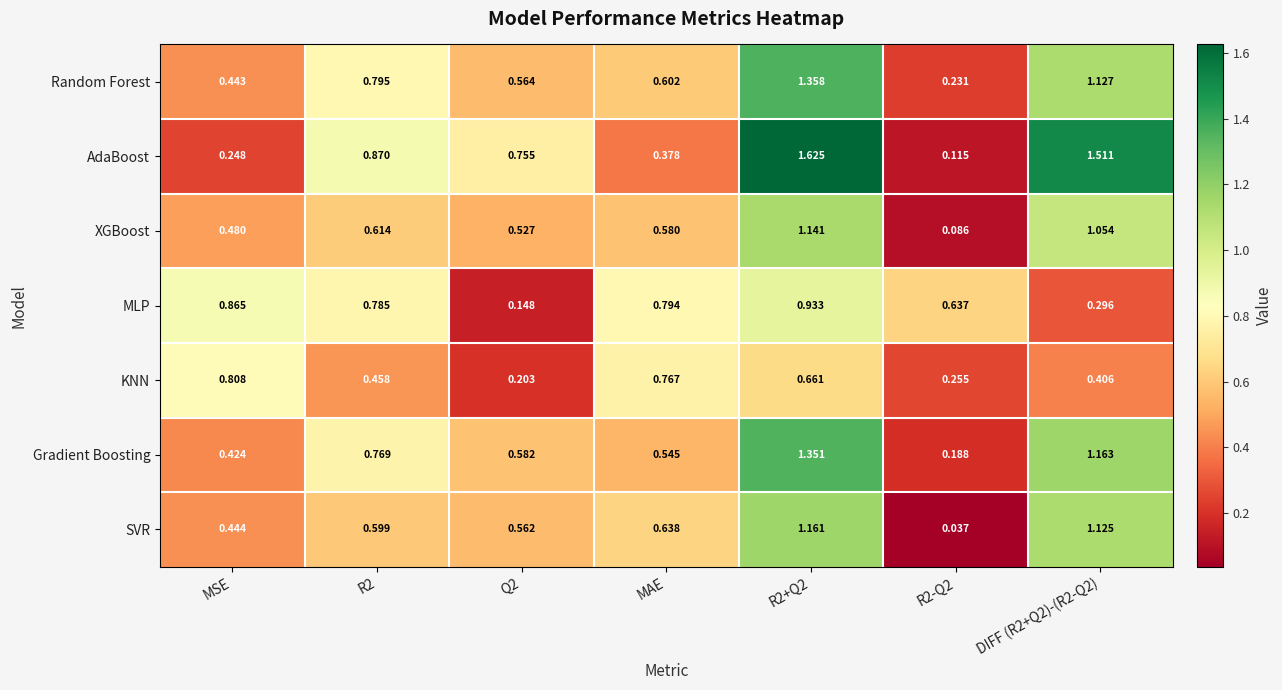

Rank the series at R2-Q2 from highest to lowest value.

MLP, KNN, Random Forest, Gradient Boosting, AdaBoost, XGBoost, SVR